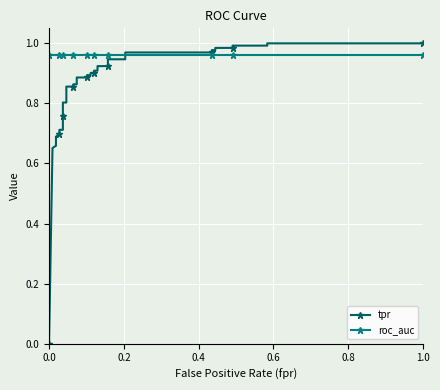

Rank the series by their maximum value, from highest to lowest.

tpr, roc_auc